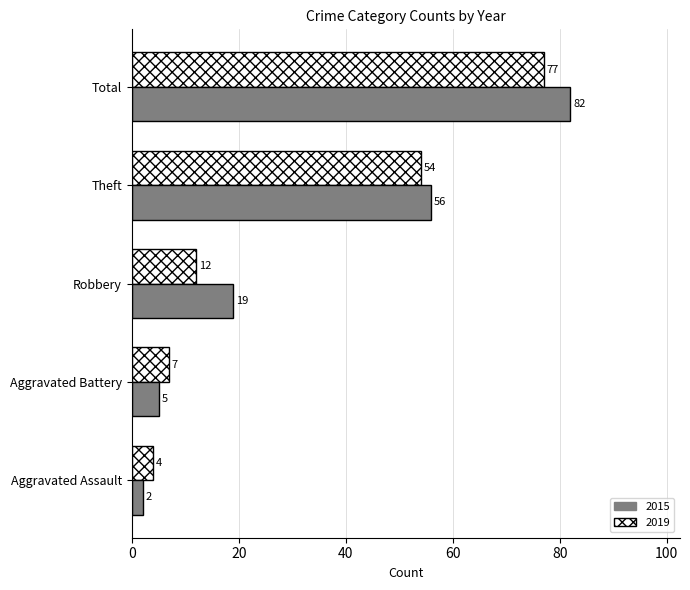

How many values in the 2015 series are below 19?

2